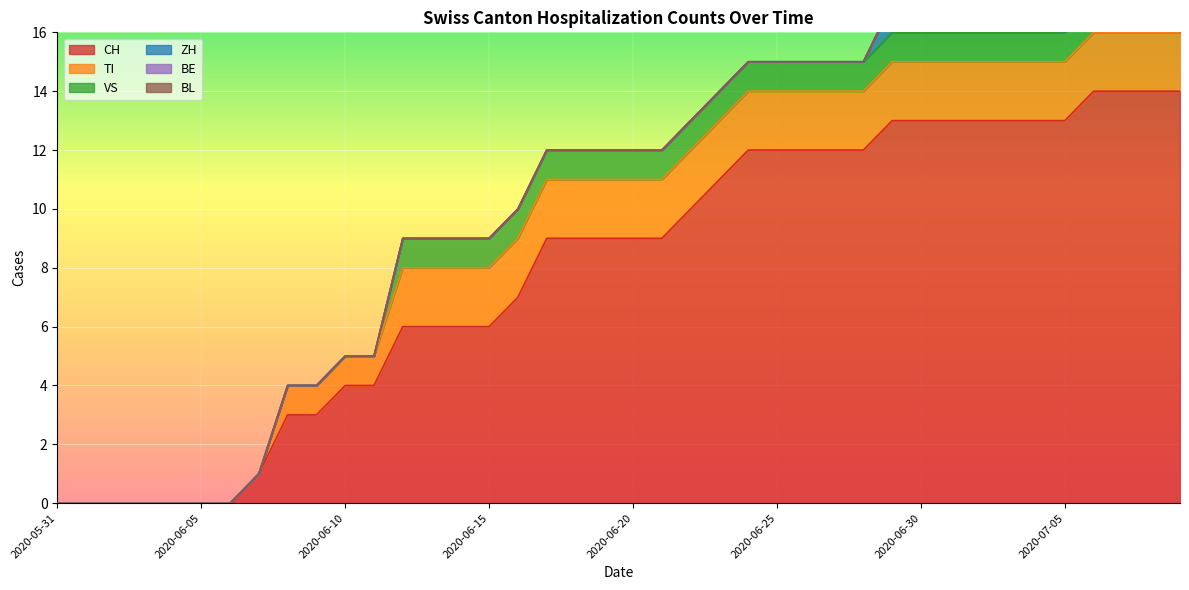

What position from the right is 2020-06-05?

35